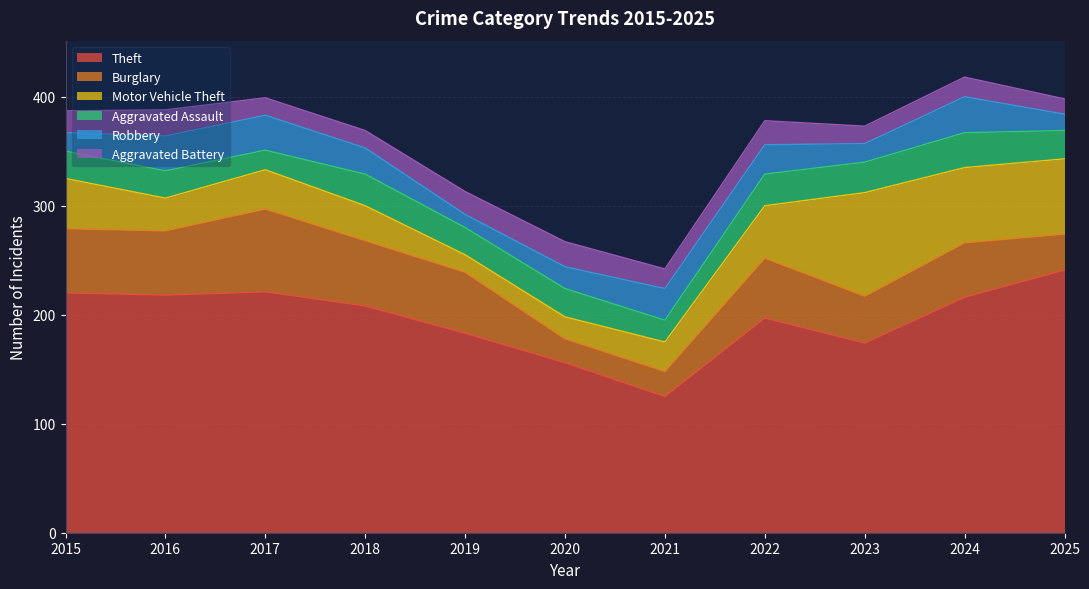

Between 2017 and 2022, which is larger?

2017